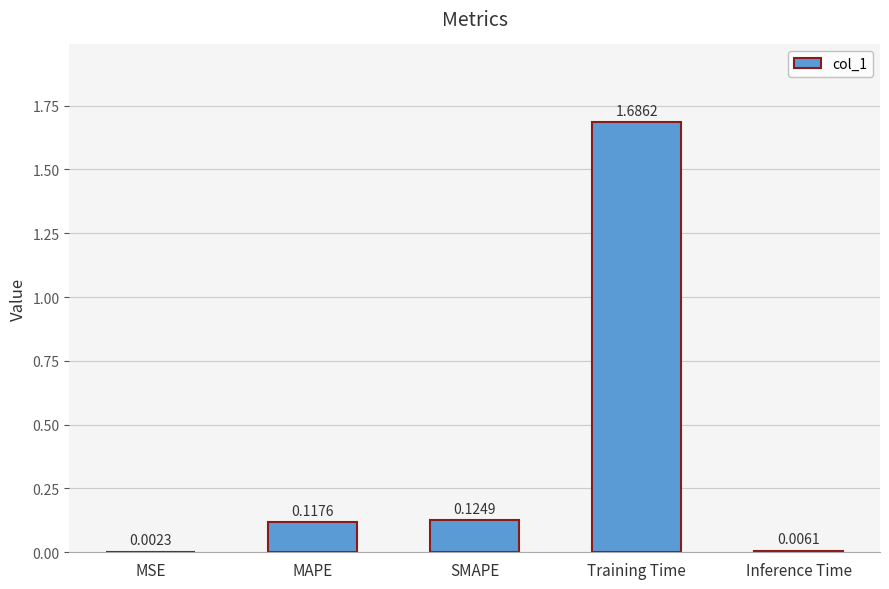

At which category does the chart reach its peak across all series?

Training Time